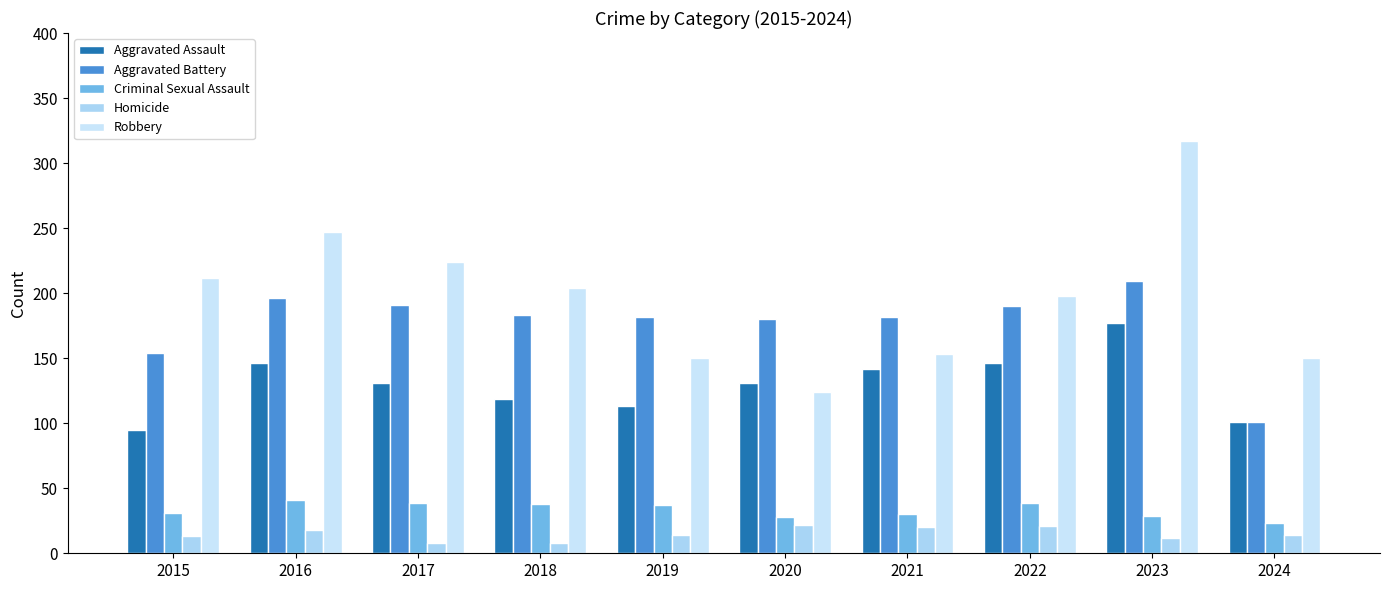

What is the difference between the Homicide values at 2017 and 2020?

14